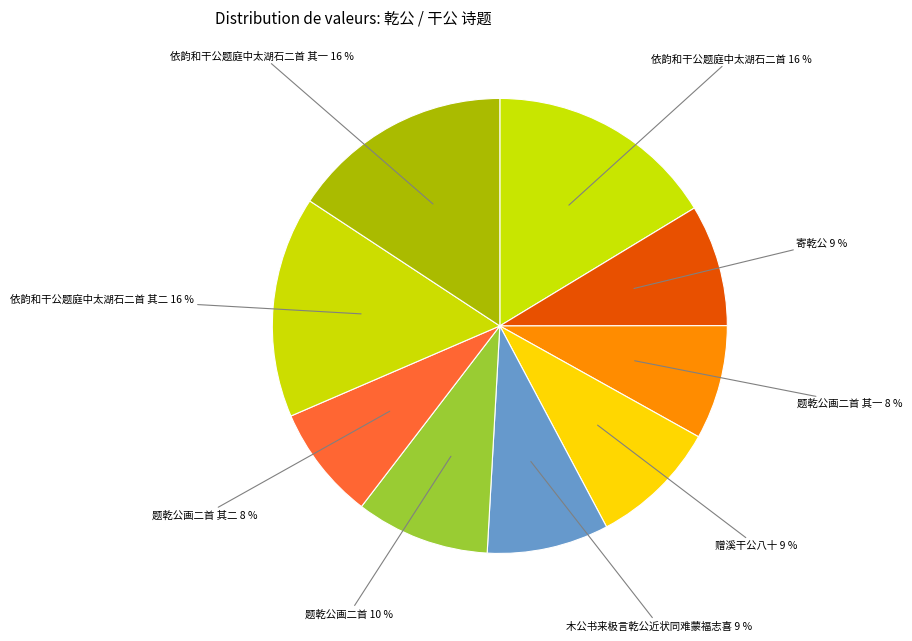

What is the ratio of the value at 木公书来极言乾公近状同难蒙福志喜 9 % to the value at 依韵和干公题庭中太湖石二首 其一 16 %?

0.6